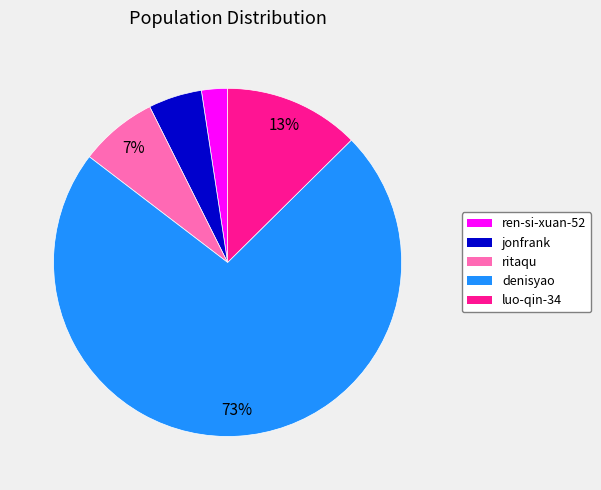

Count the number of slices in the pie.

5